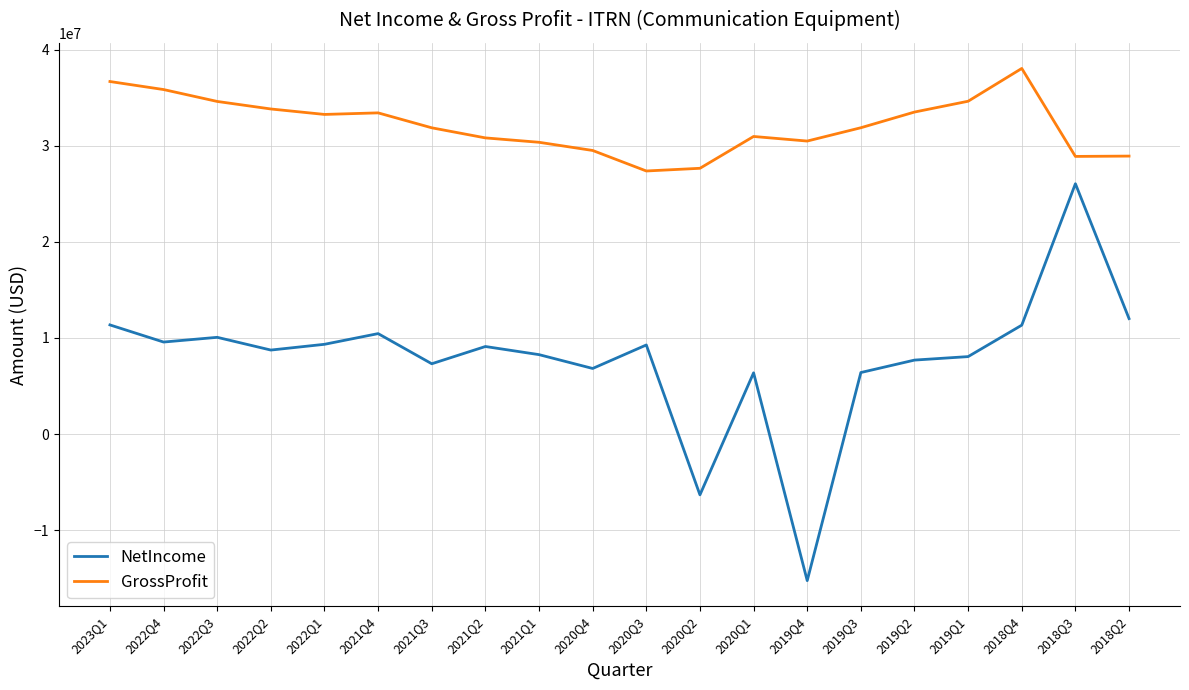

True or false: GrossProfit and NetIncome cross at least once.

False